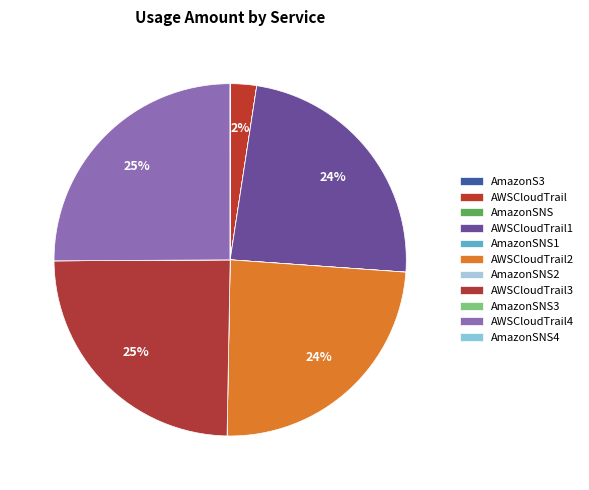

Does any single category account for the majority?

No